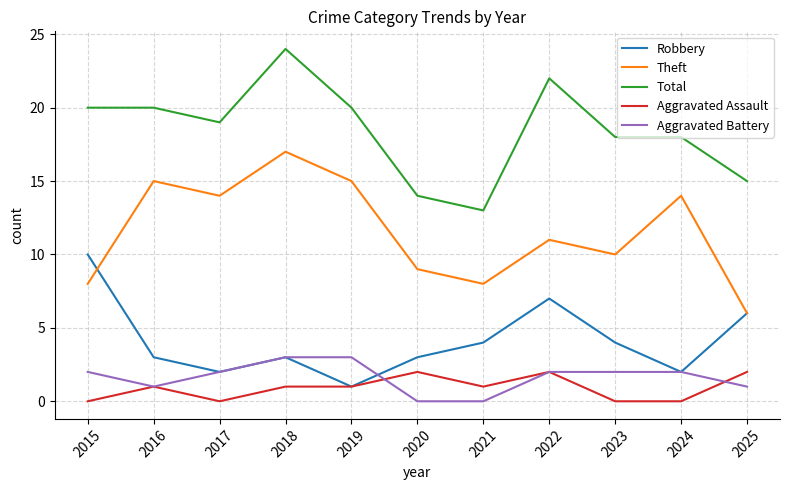

What is the difference between the Robbery values at 2019 and 2016?

2